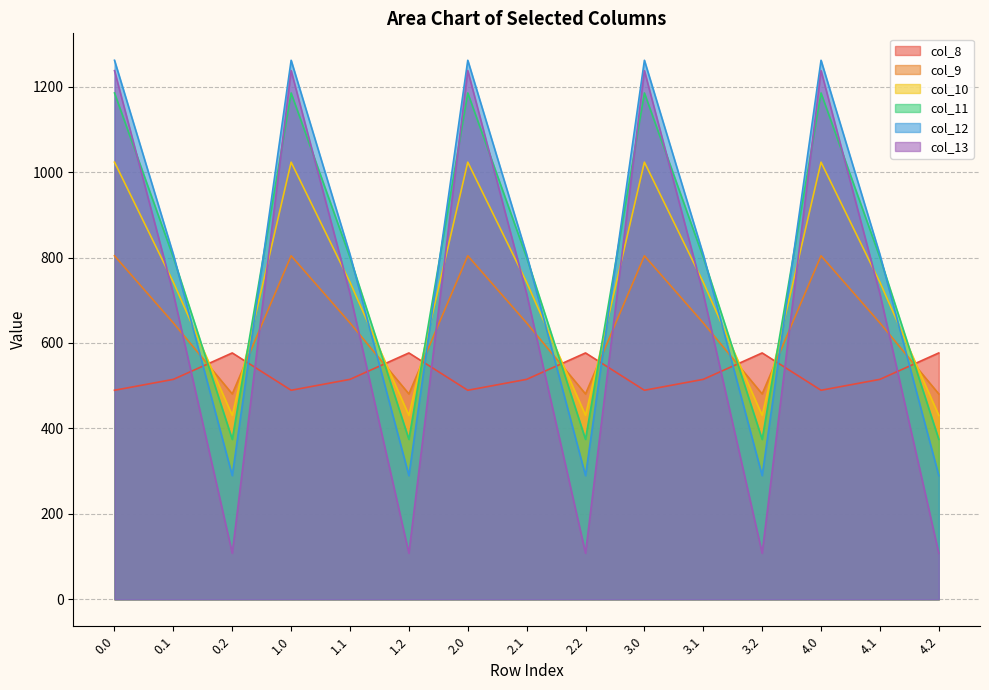

What is the label of the 8th point from the left?

2.1